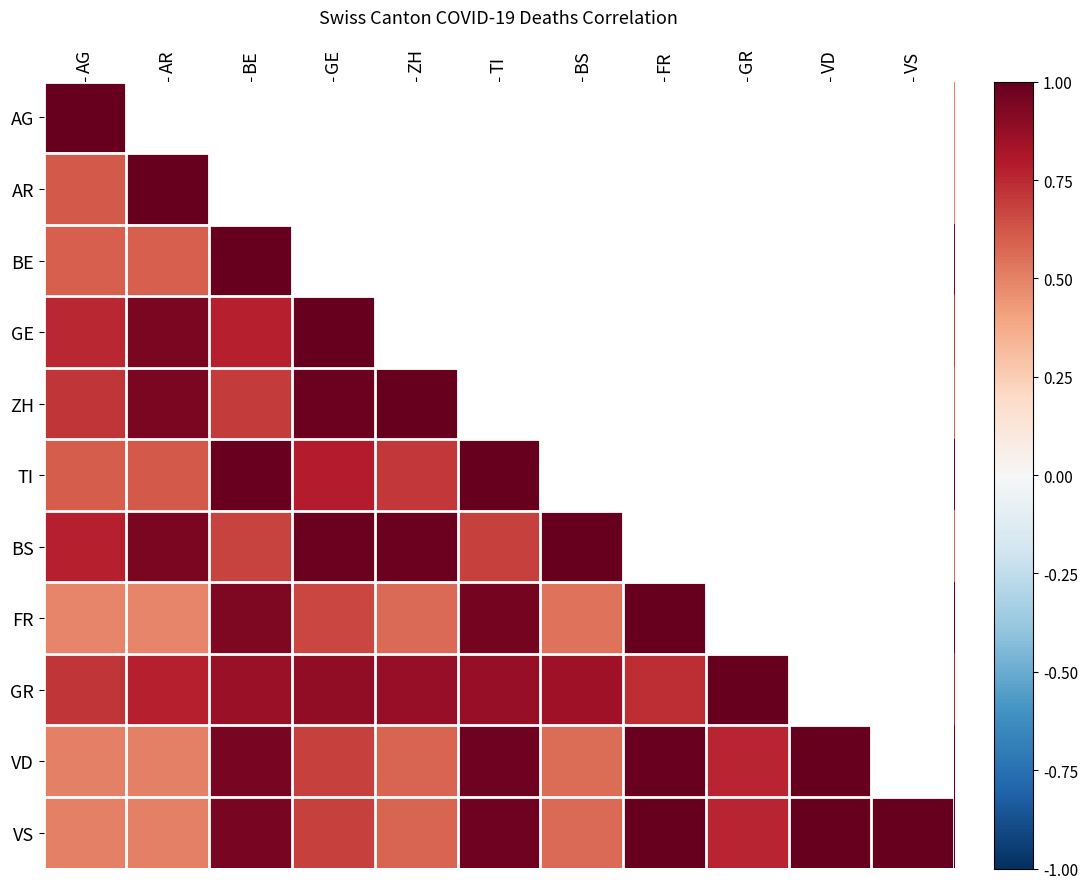

Between VD and BE, which is larger?

BE